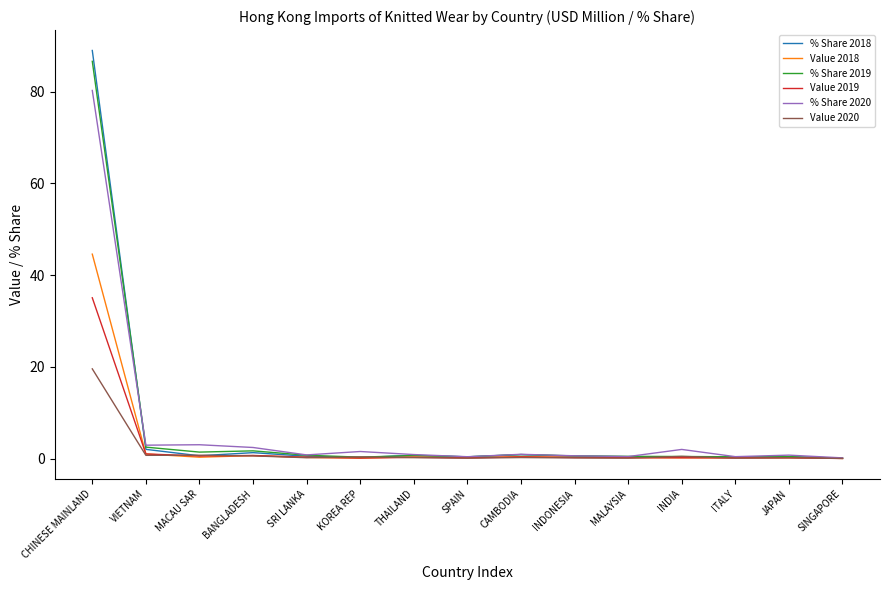

True or false: % Share 2019 has a value of 2.5 at VIETNAM.

True